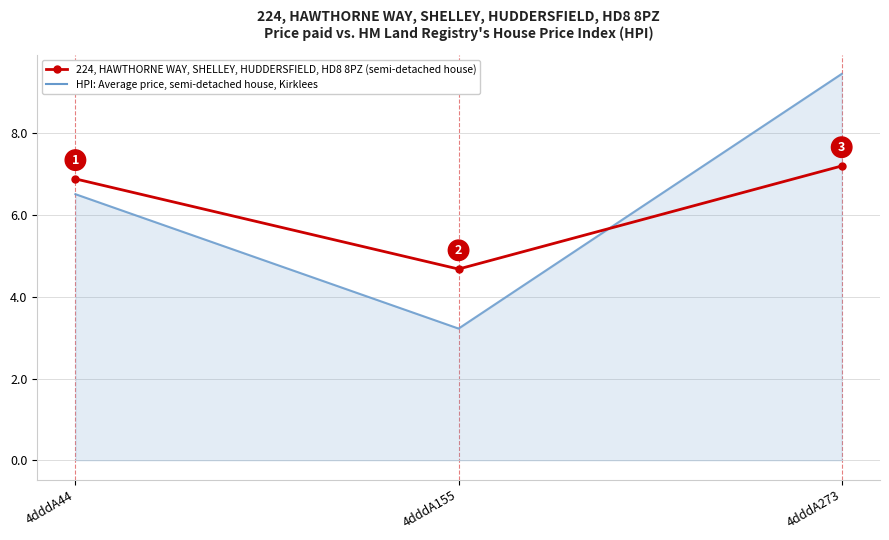

List the labels in order of HPI: Average price, semi-detached house, Kirklees value, largest first.

4dddA273, 4dddA44, 4dddA155